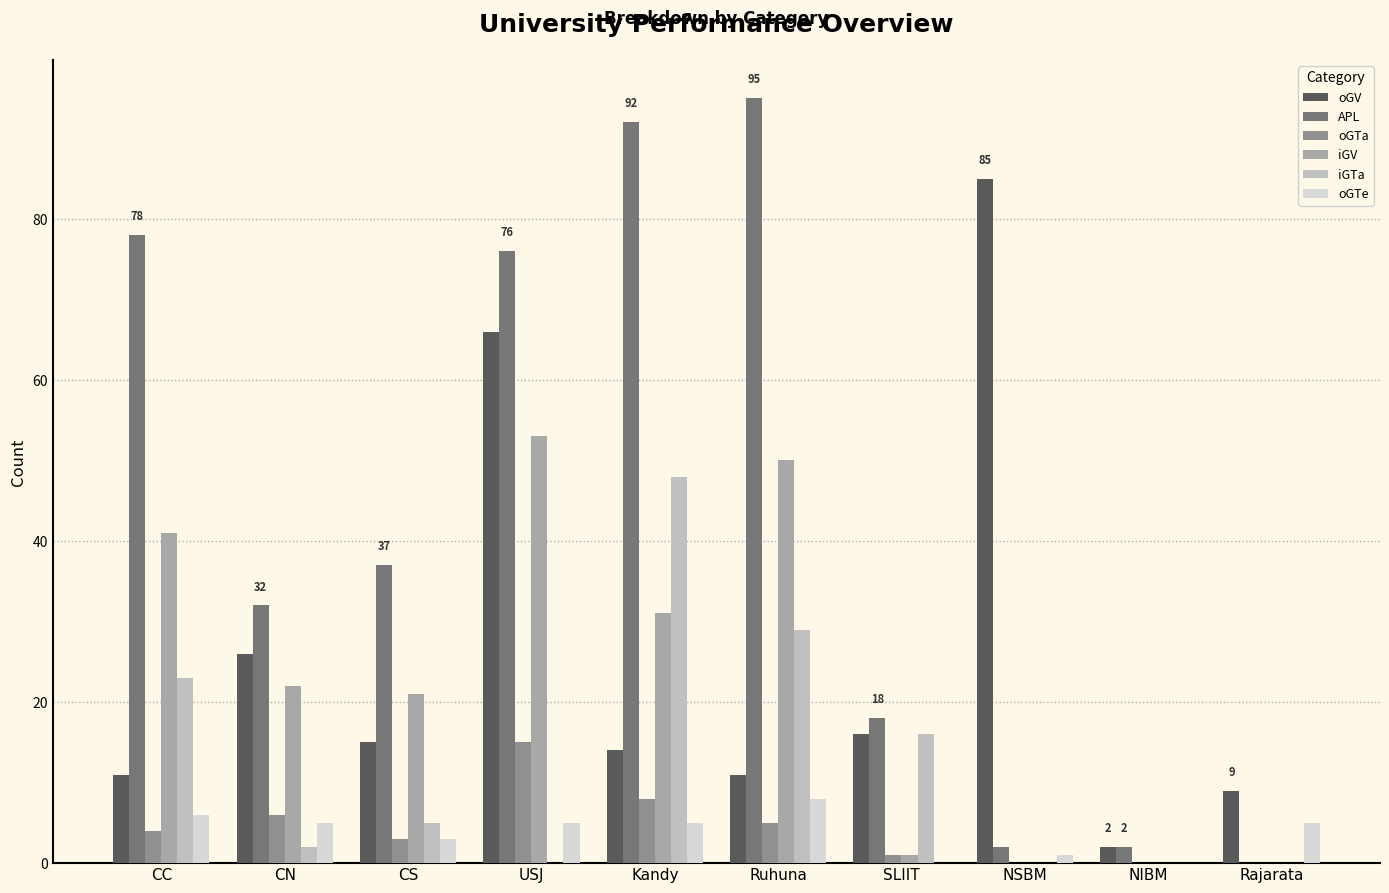

Which label corresponds to the largest value in the chart?

Ruhuna